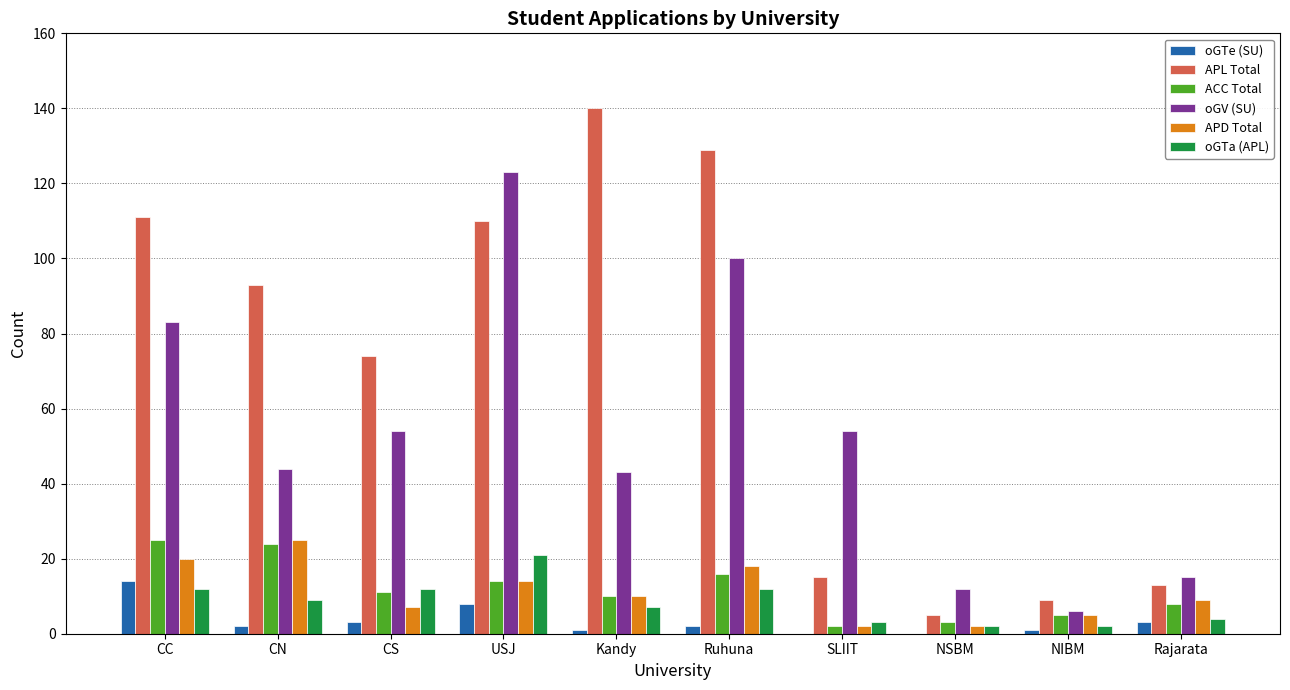

What is the greatest value displayed?

140